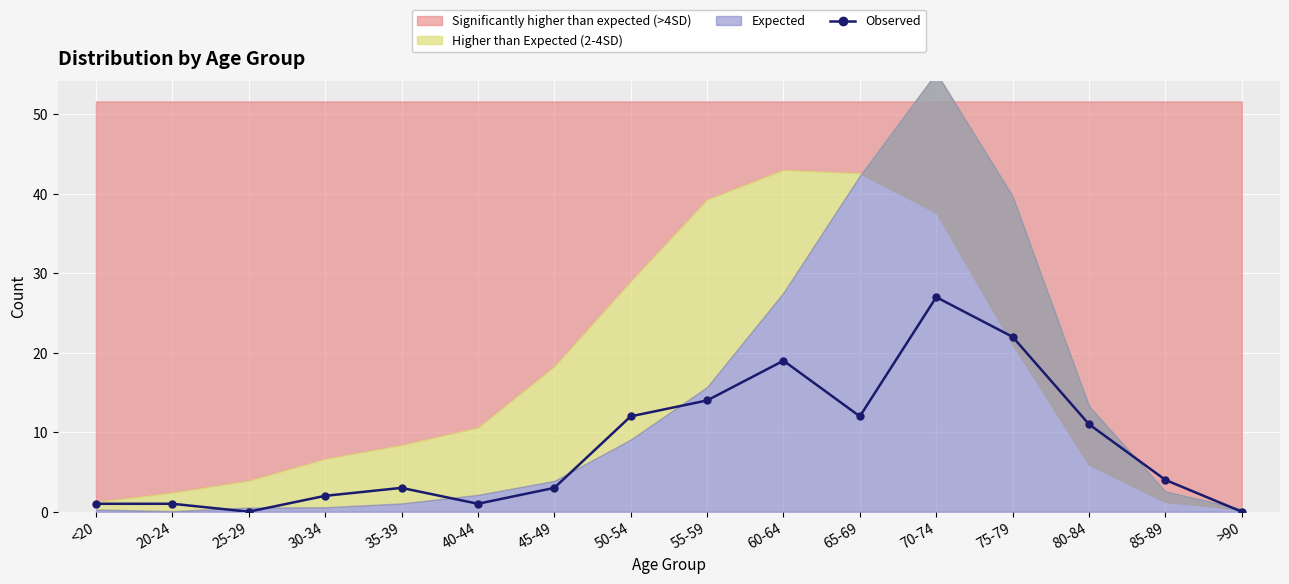

True or false: there are more than 1 points higher than both neighbors.

True